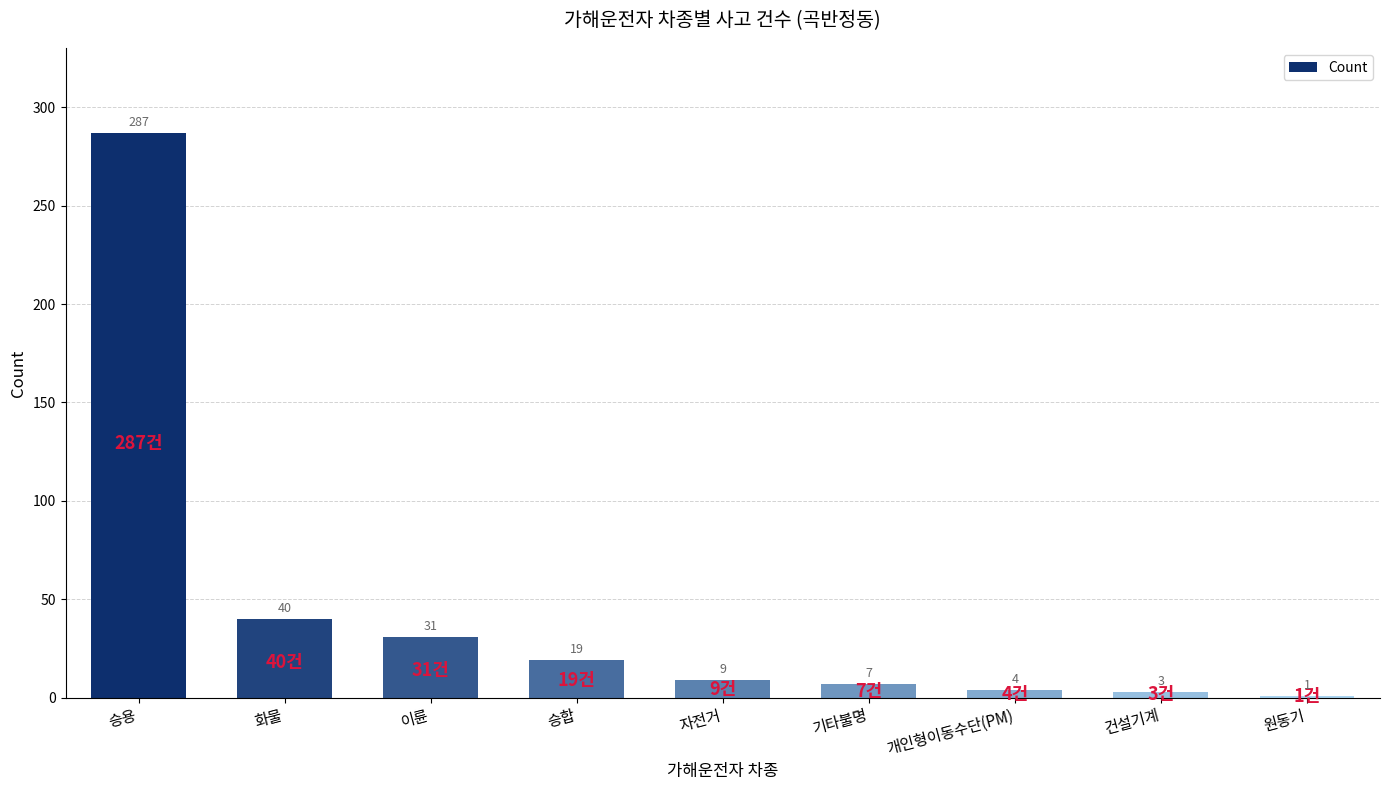

Approximately how many times larger is the value at 이륜 compared to 자전거?

3.4